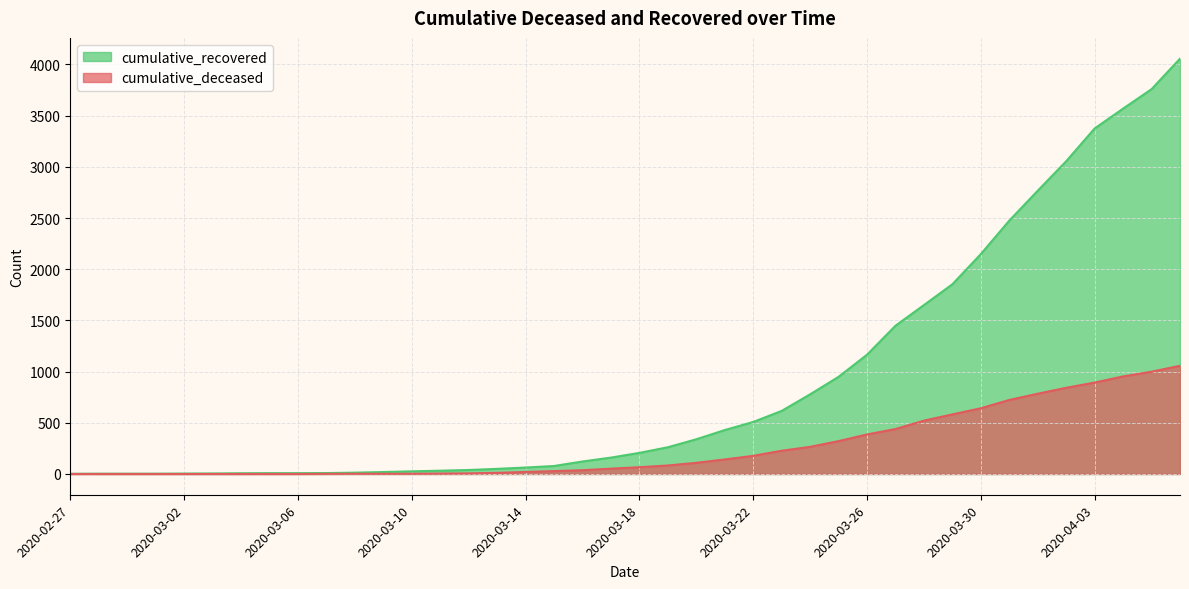

How many lines are shown in the chart?

2